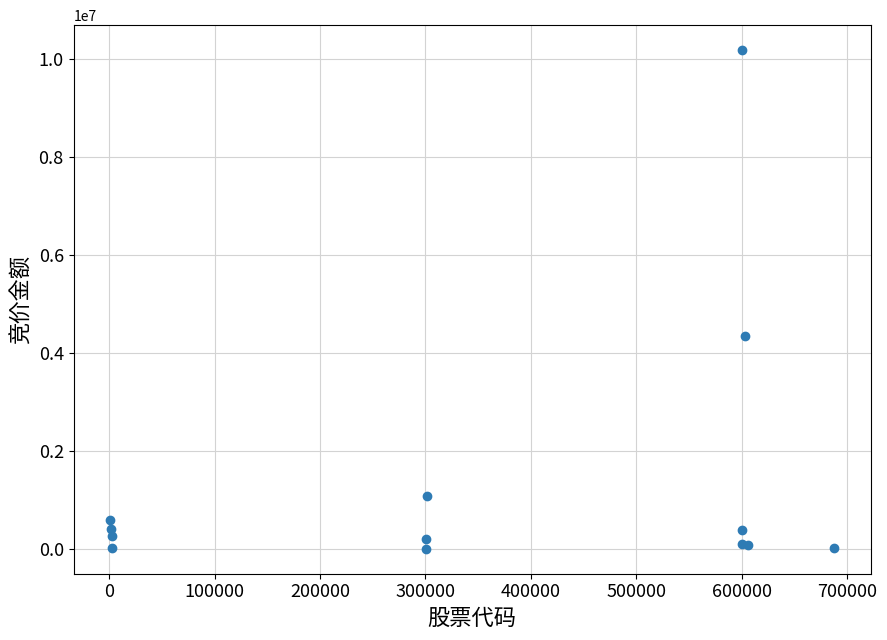

What Y value in the scatter plot is closest to 5099093?

4343500